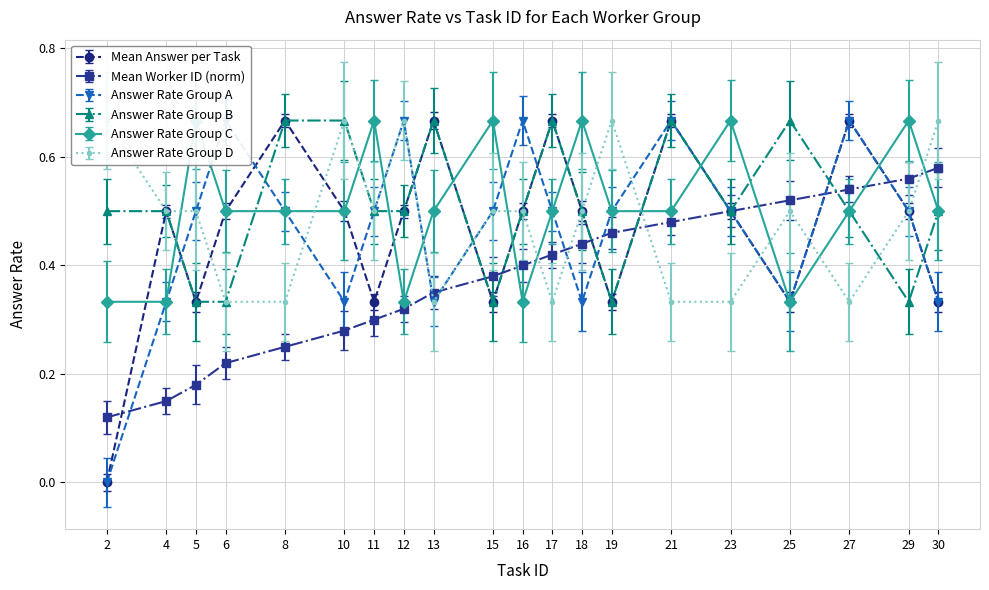

At which category does Answer Rate Group D reach its first local peak?

10